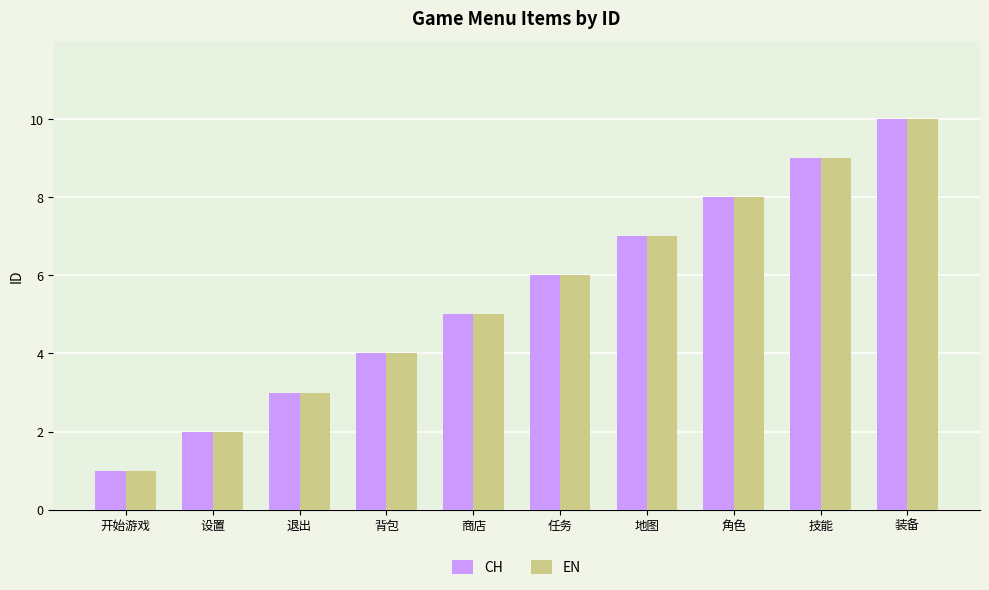

What is the total value across all series at 任务?

12